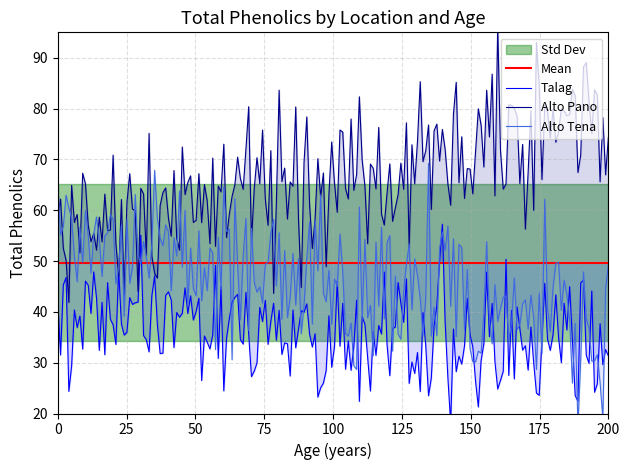

Does the chart display data point markers on the line(s)?

No